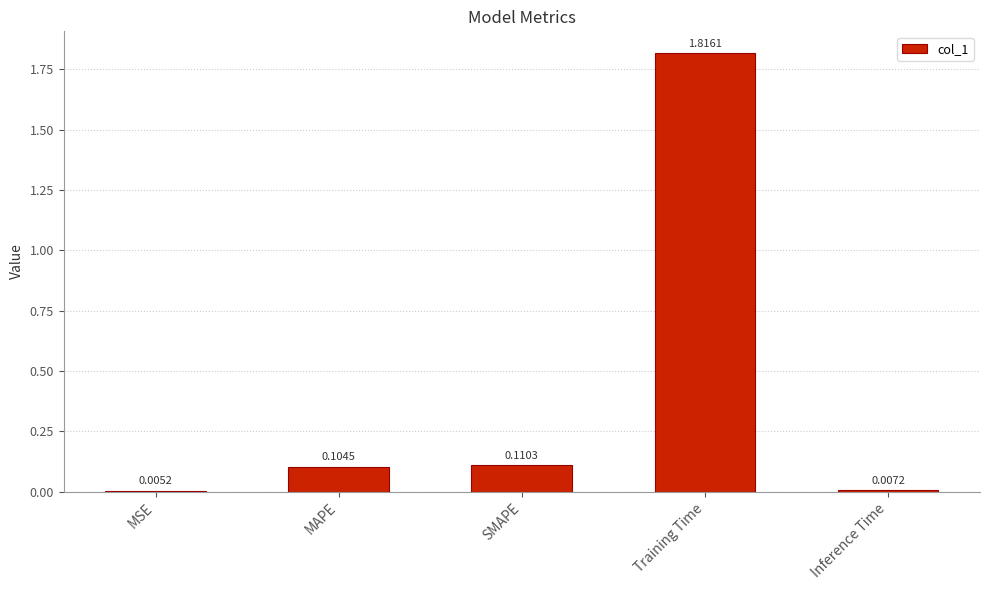

Where is the data nearest to the value 0?

MSE